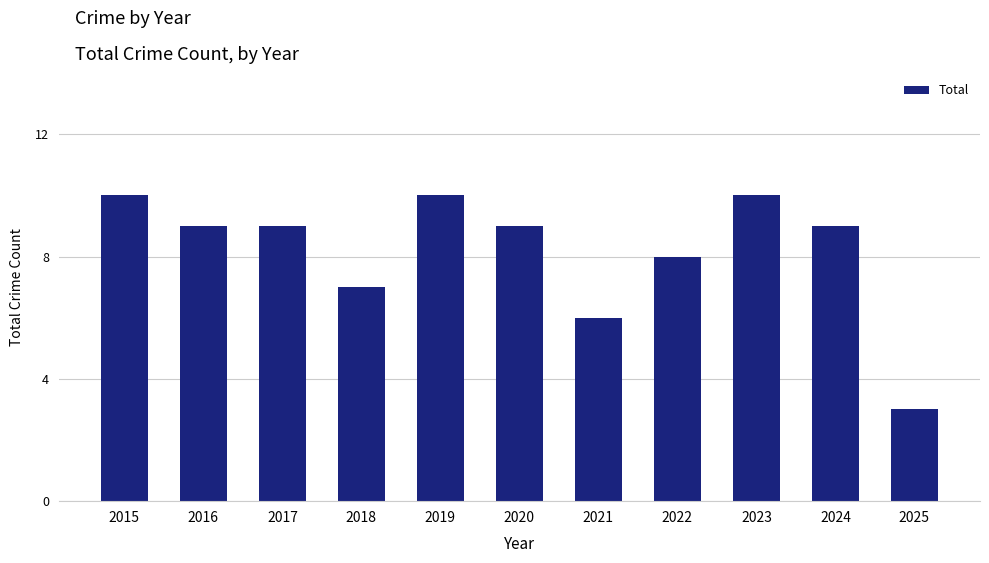

Does the chart contain stacked bars?

No